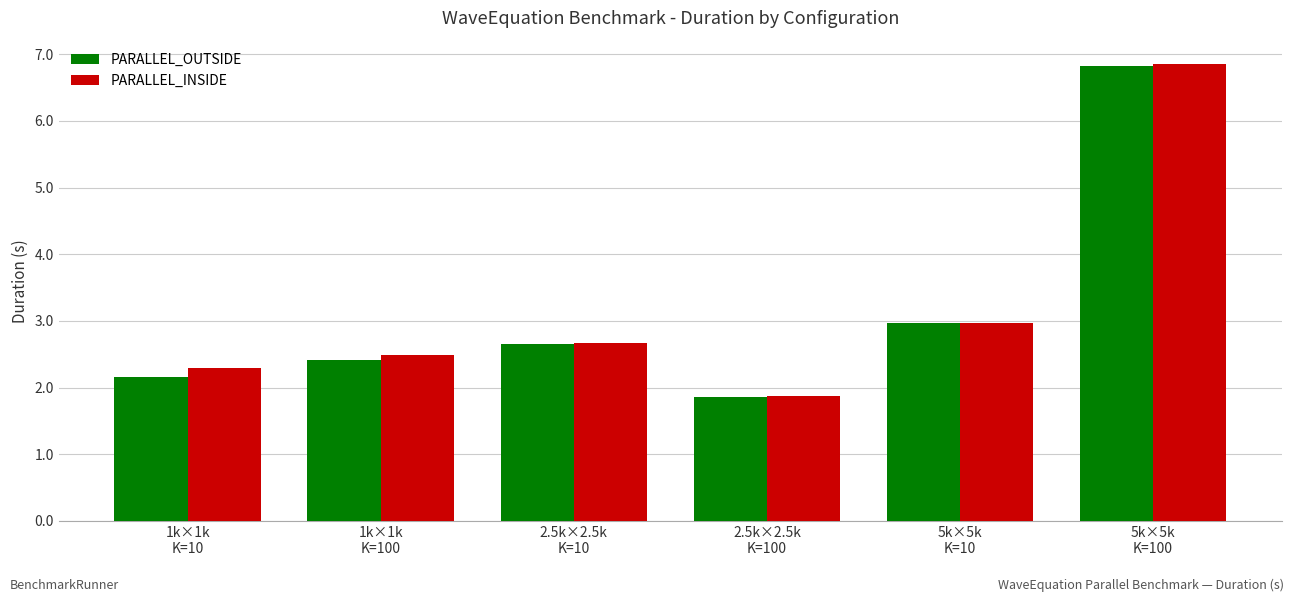

How many values in the PARALLEL_OUTSIDE series are below 2?

1